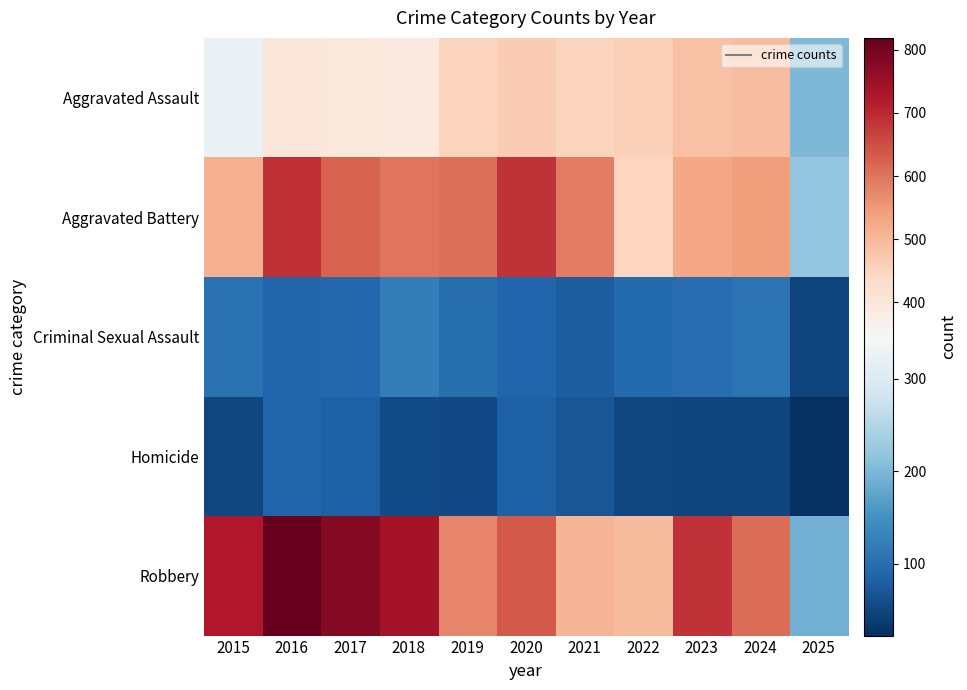

Which series changed the most between 2017 and 2022?

Robbery